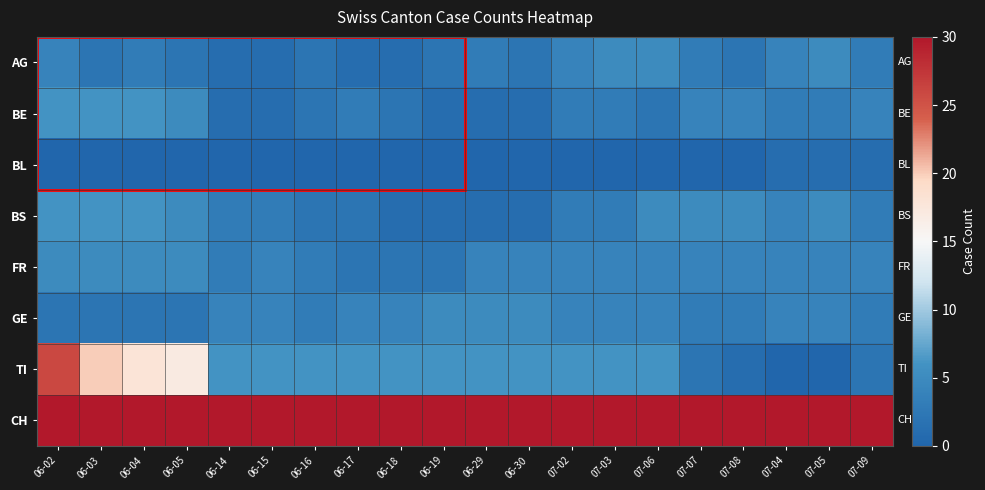

How many series are shown in this chart?

8